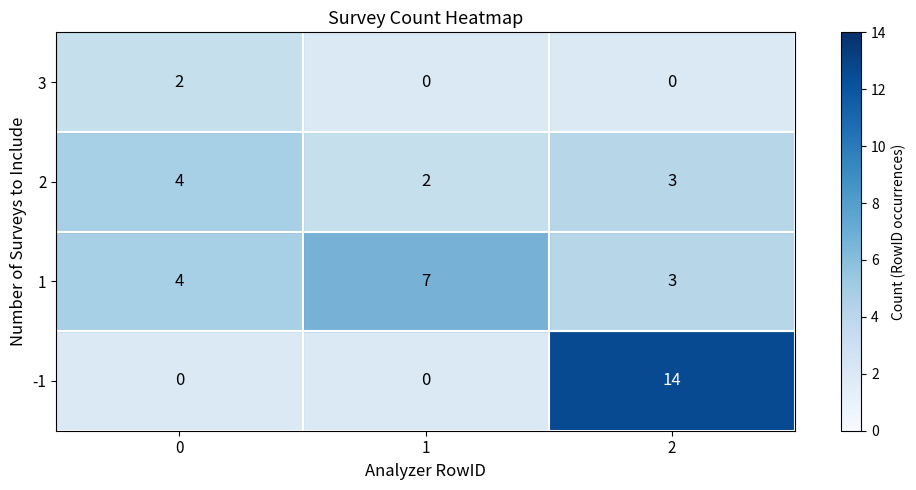

How many values in the row_1 series are below 4?

1